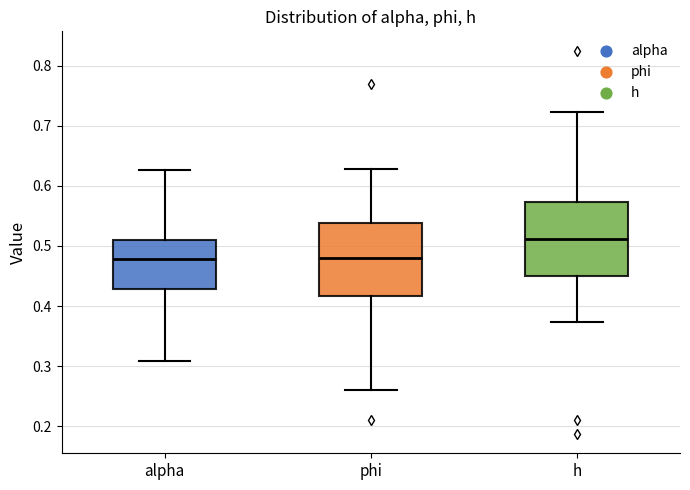

Reading left to right, transcribe this box plot: for each box, give where its median line is, the range the box spans, and where its two whiskers end, as read against the y-axis. The values are not printed on the chart, so give them approximately, as read against the axis.

alpha: median 0.48, box 0.43 to 0.51, whiskers 0.31 to 0.63
phi: median 0.48, box 0.42 to 0.54, whiskers 0.26 to 0.63
h: median 0.51, box 0.45 to 0.57, whiskers 0.37 to 0.72